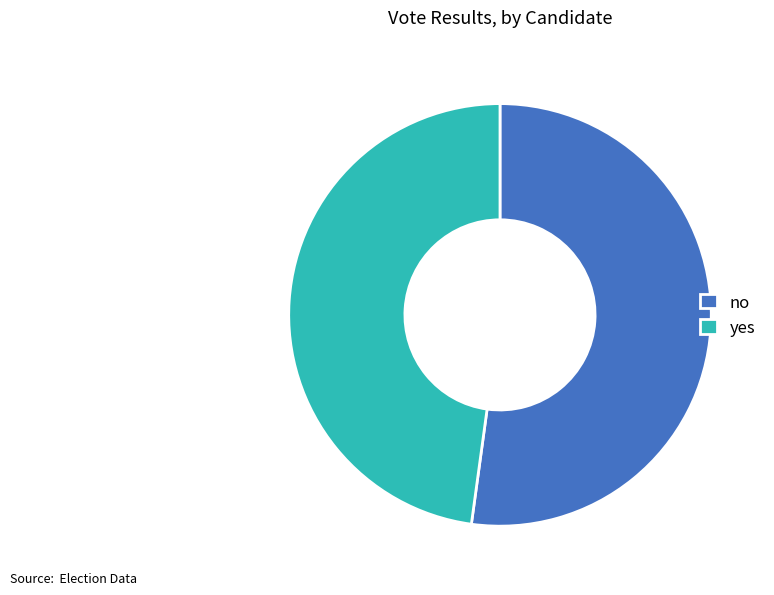

True or false: no accounts for 38% of the total.

False